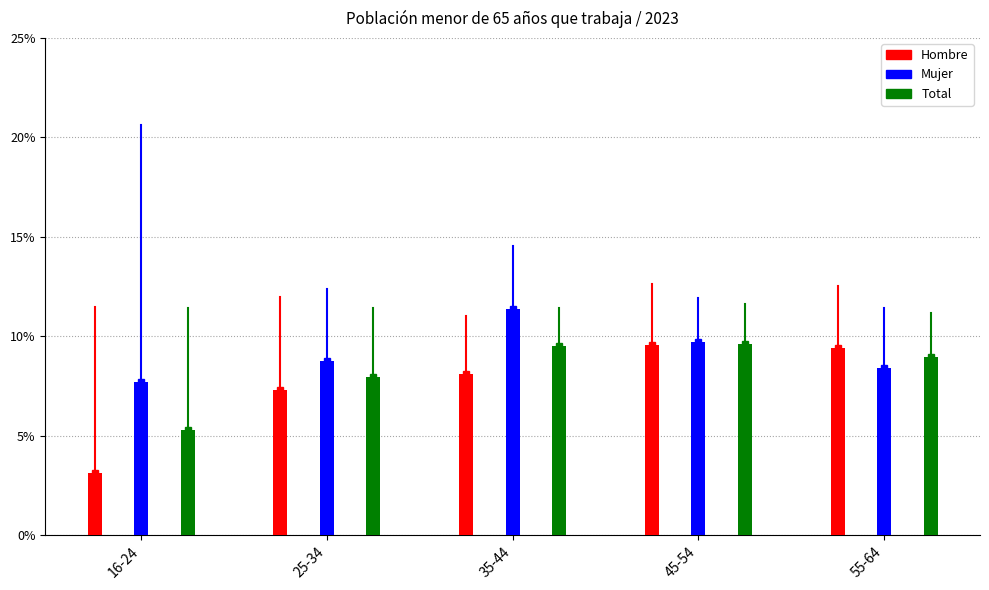

The value of Hombre at 16-24 is 0.0. True or false?

True